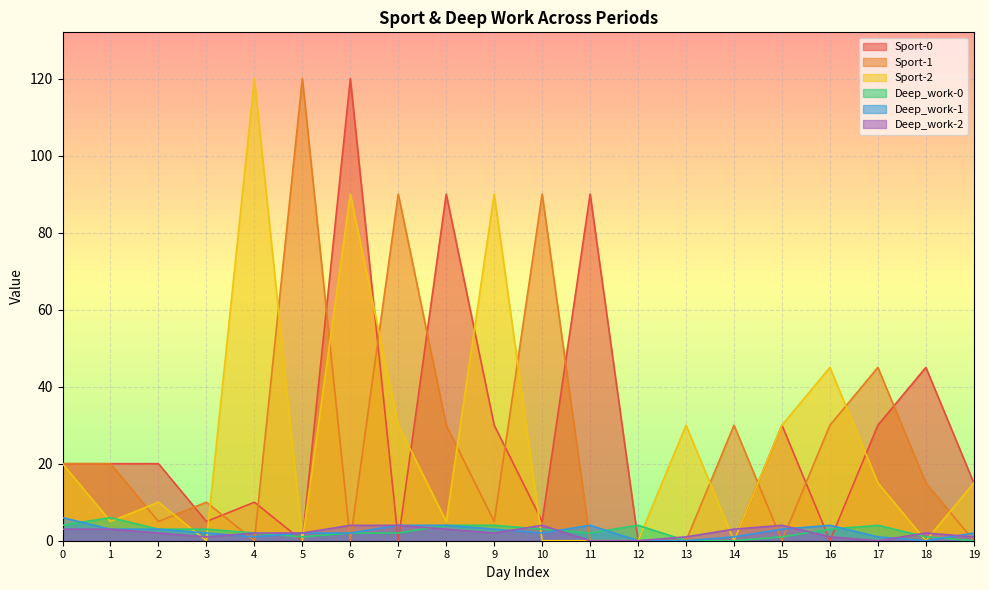

What is the sum of all Sport-2 values?

505